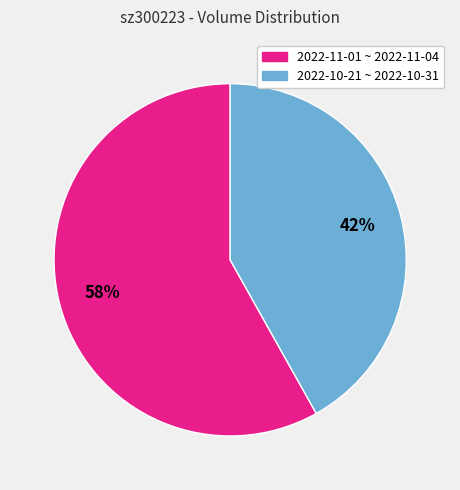

To the nearest percent, what is the difference between the largest and smallest slice percentages?

16%